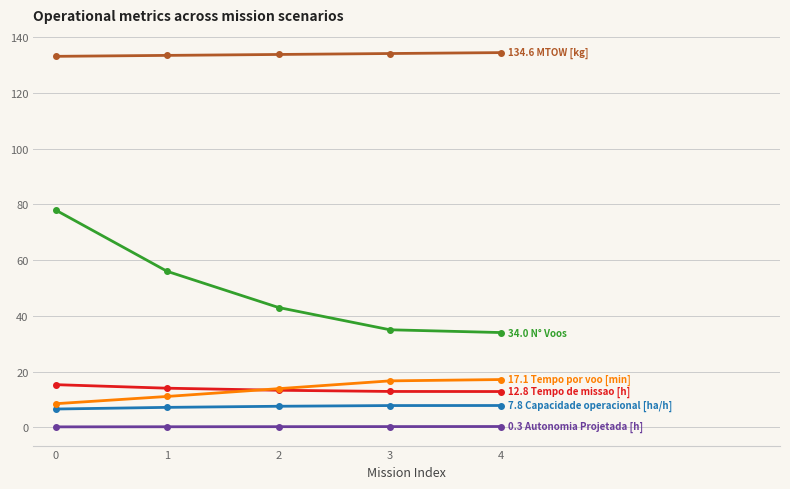

What is the greatest value displayed?

134.6